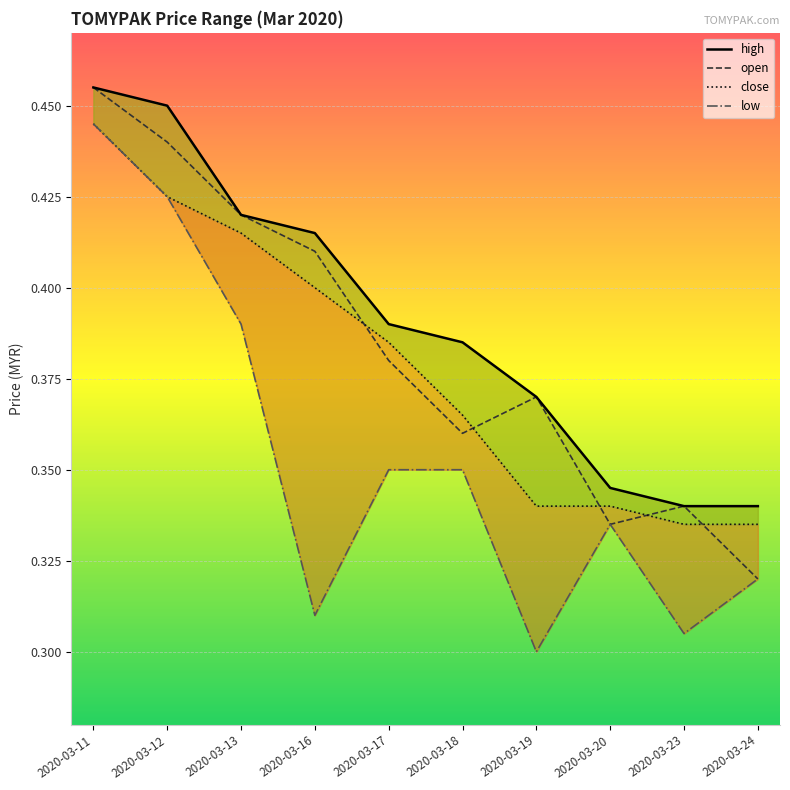

Count the open values in the range 0 to 1.

10